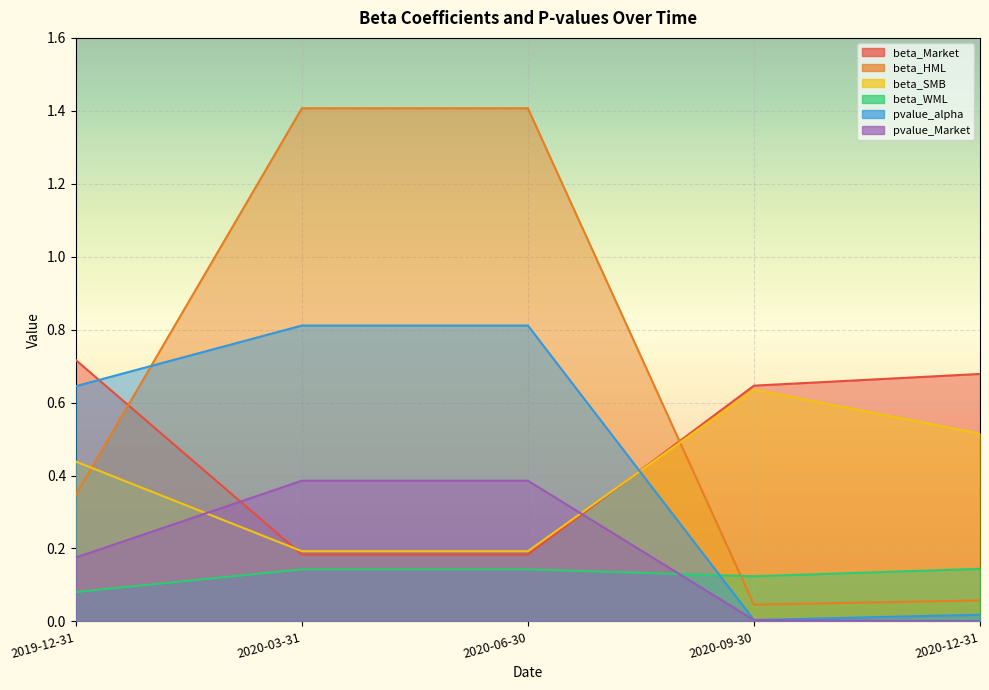

At how many categories does at least one series exceed 1?

2